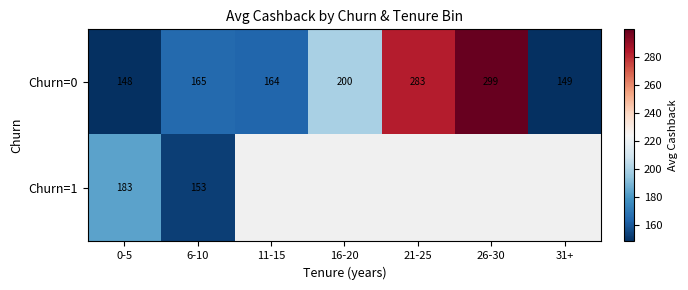

How many values in the Churn=0 series are below 165?

3